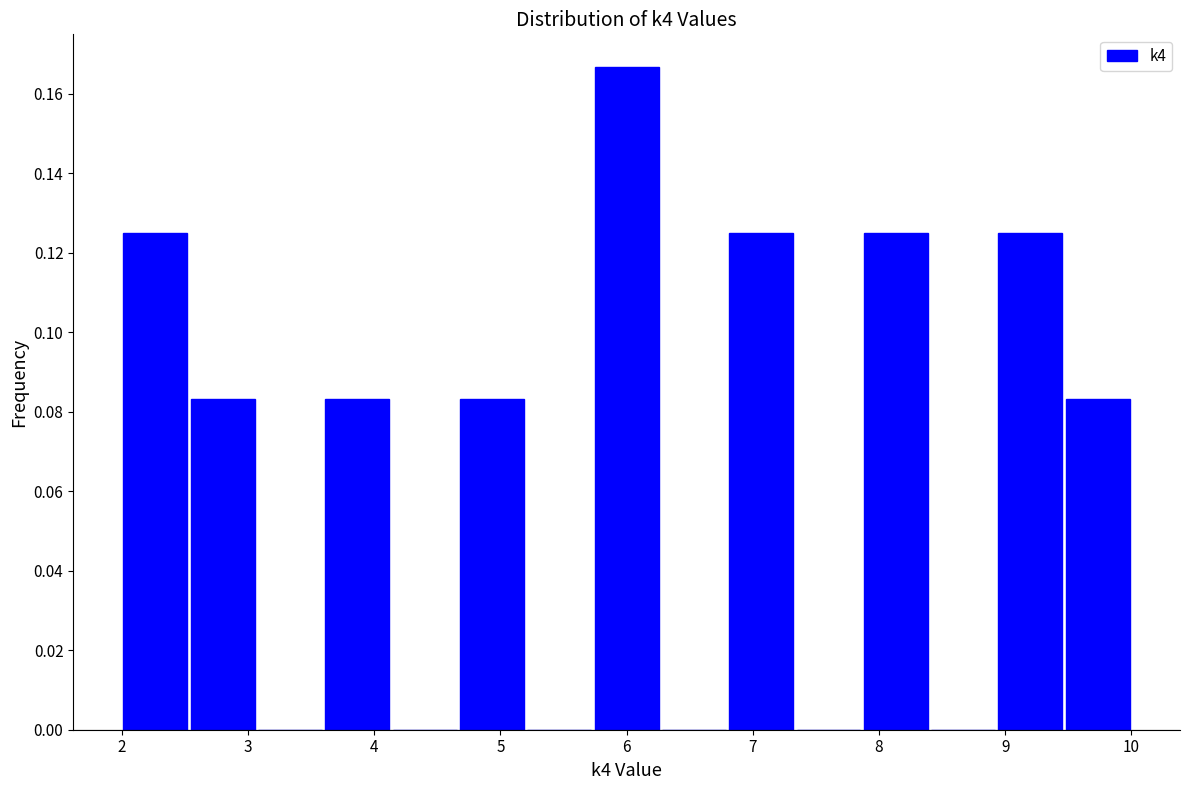

Reading left to right, list every bar in this chart as the range it spans on the x-axis followed by its height. Neither the bar edges nor the heights are printed on the chart, so give them approximately, as read against the axes.

2.0 to 2.5: 0.126
2.5 to 3.1: 0.084
3.1 to 3.6: 0
3.6 to 4.1: 0.084
4.1 to 4.7: 0
4.7 to 5.2: 0.084
5.2 to 5.7: 0
5.7 to 6.3: 0.166
6.3 to 6.8: 0
6.8 to 7.3: 0.126
7.3 to 7.9: 0
7.9 to 8.4: 0.126
8.4 to 8.9: 0
8.9 to 9.5: 0.126
9.5 to 10.0: 0.084